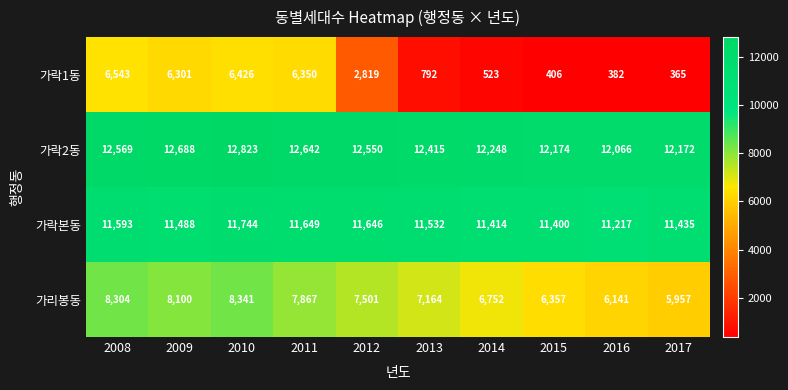

Which category has the highest value in the 가리봉동 series?

2010